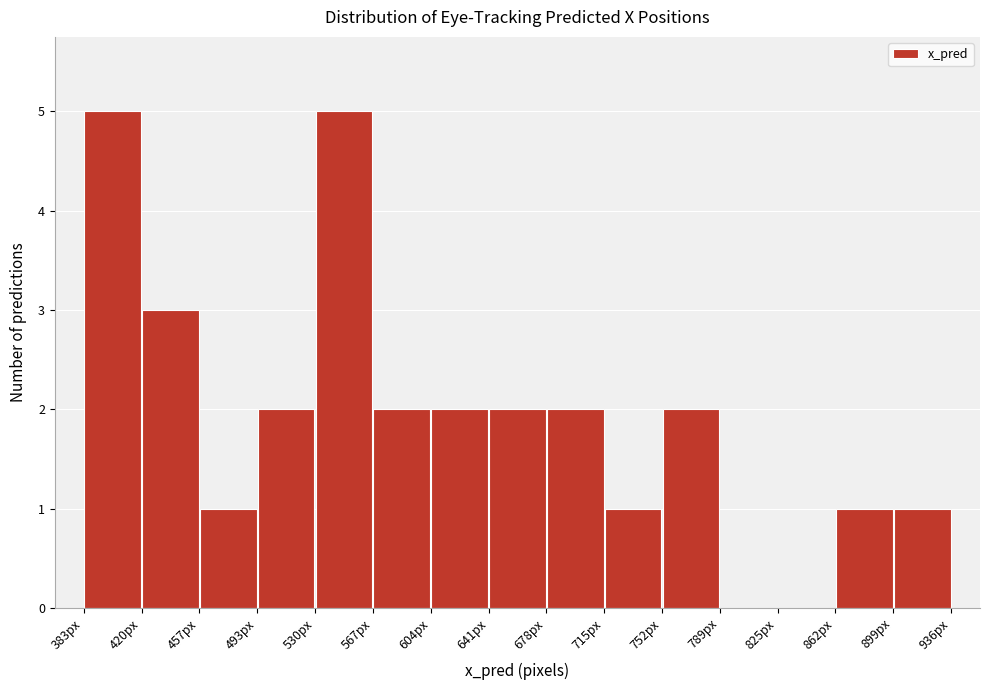

Reading left to right, transcribe this chart: for each bar, give the range it covers on the x-axis and its height. Neither the bar edges nor the heights are printed on the chart, so give them approximately, as read against the axes.

385 to 420: 5
420 to 455: 3
455 to 495: 1
495 to 530: 2
530 to 570: 5
570 to 605: 2
605 to 640: 2
640 to 680: 2
680 to 715: 2
715 to 750: 1
750 to 790: 2
790 to 825: 0
825 to 865: 0
865 to 900: 1
900 to 935: 1